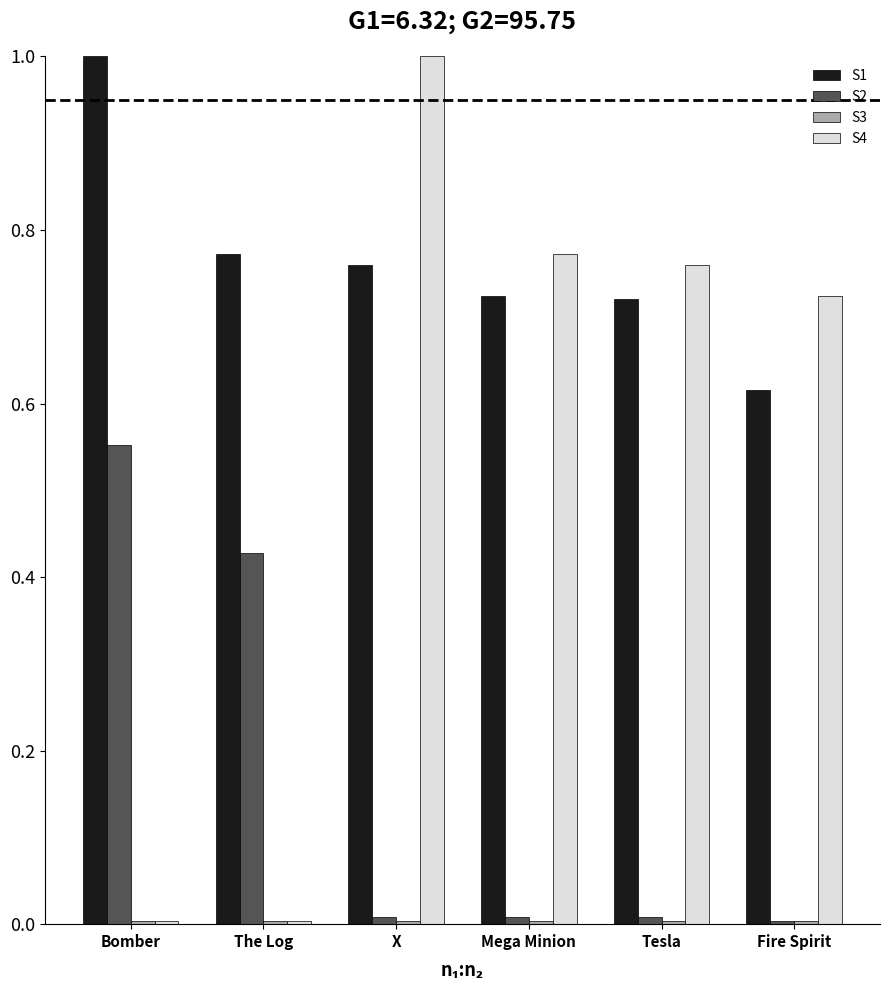

The value of S4 at Mega Minion is 0.2. True or false?

False